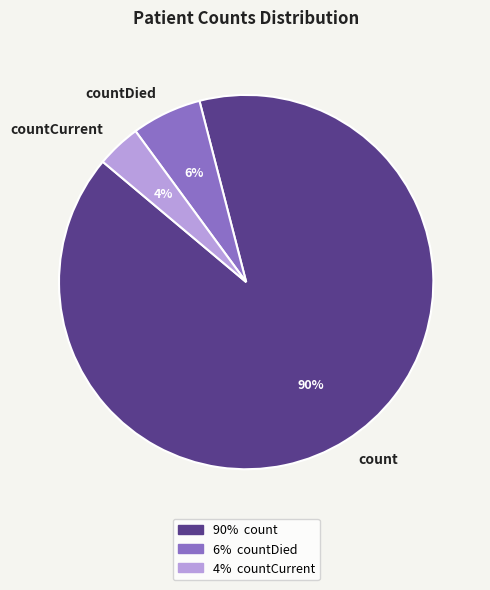

Combined, do count and countDied account for over 50%?

Yes